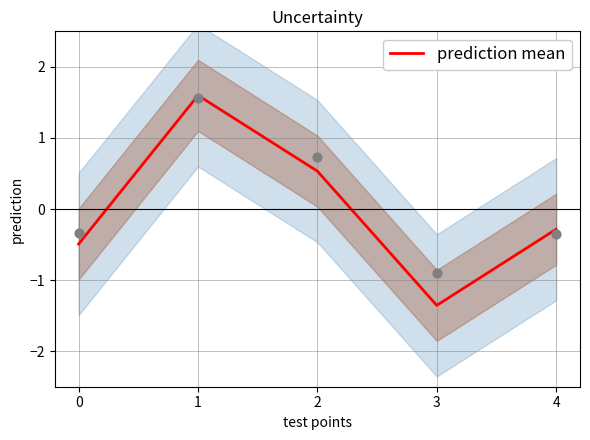

What is the change in value from 1 to 4?

-1.9